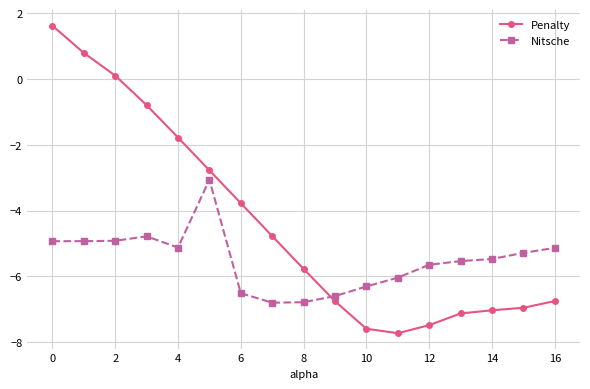

Rank the series by their average value, from lowest to highest.

Nitsche, Penalty